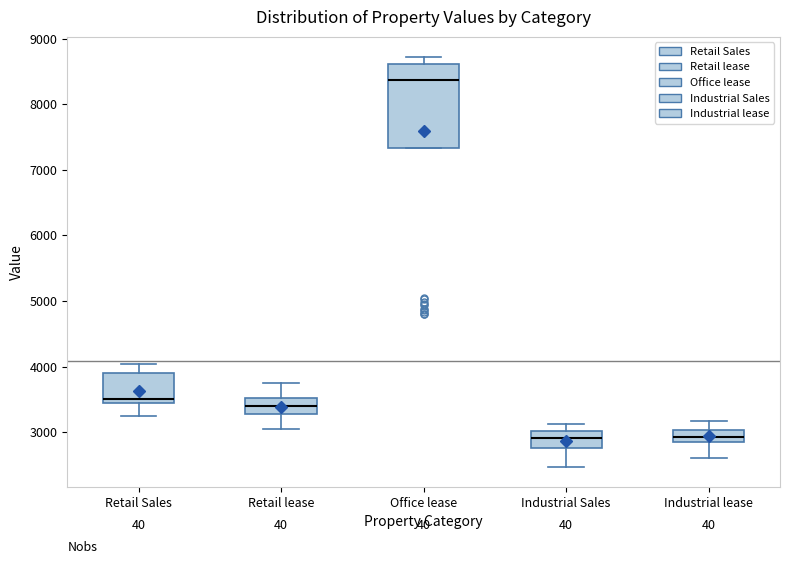

Which box is the tallest, from its lower edge to its upper edge?

Office lease